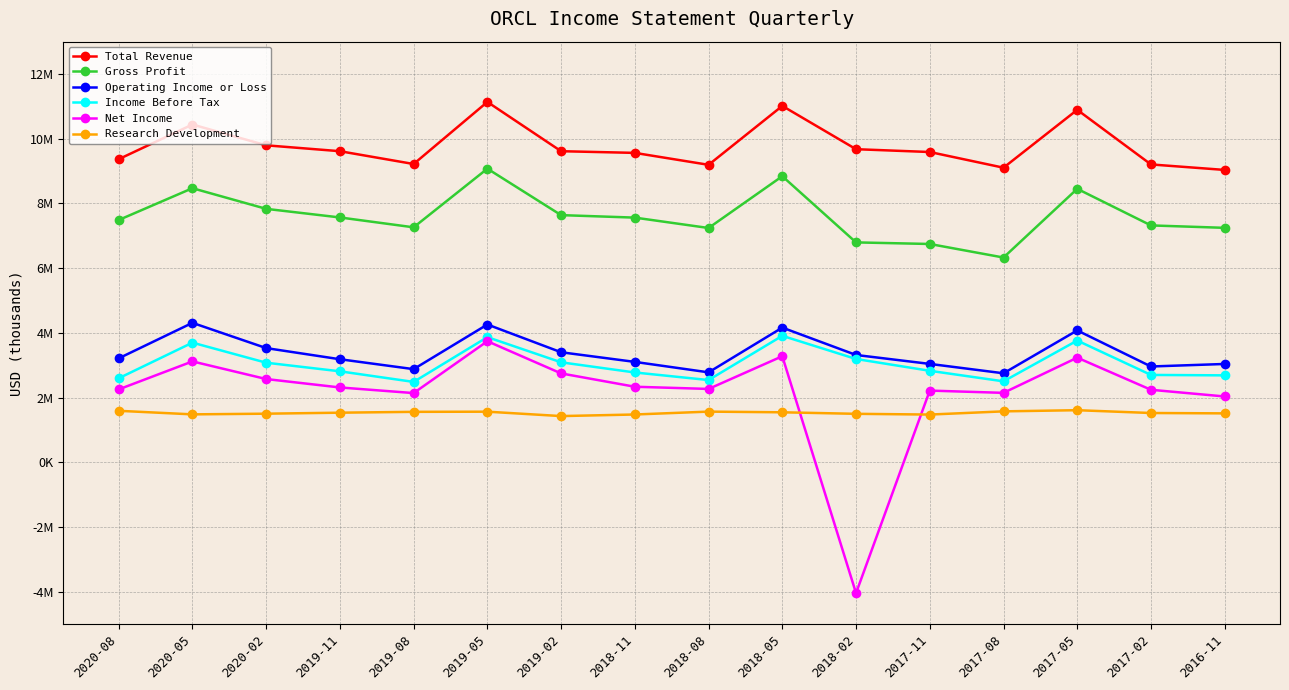

True or false: Income Before Tax has a value of 2595000 at 2020-08.

True